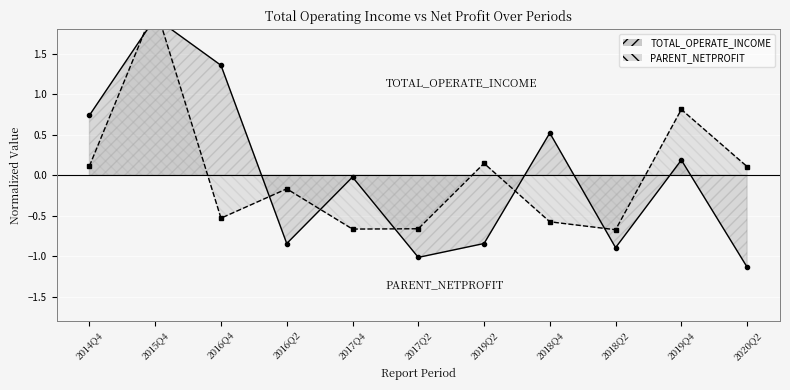

Which series has the largest total across all categories?

TOTAL_OPERATE_INCOME